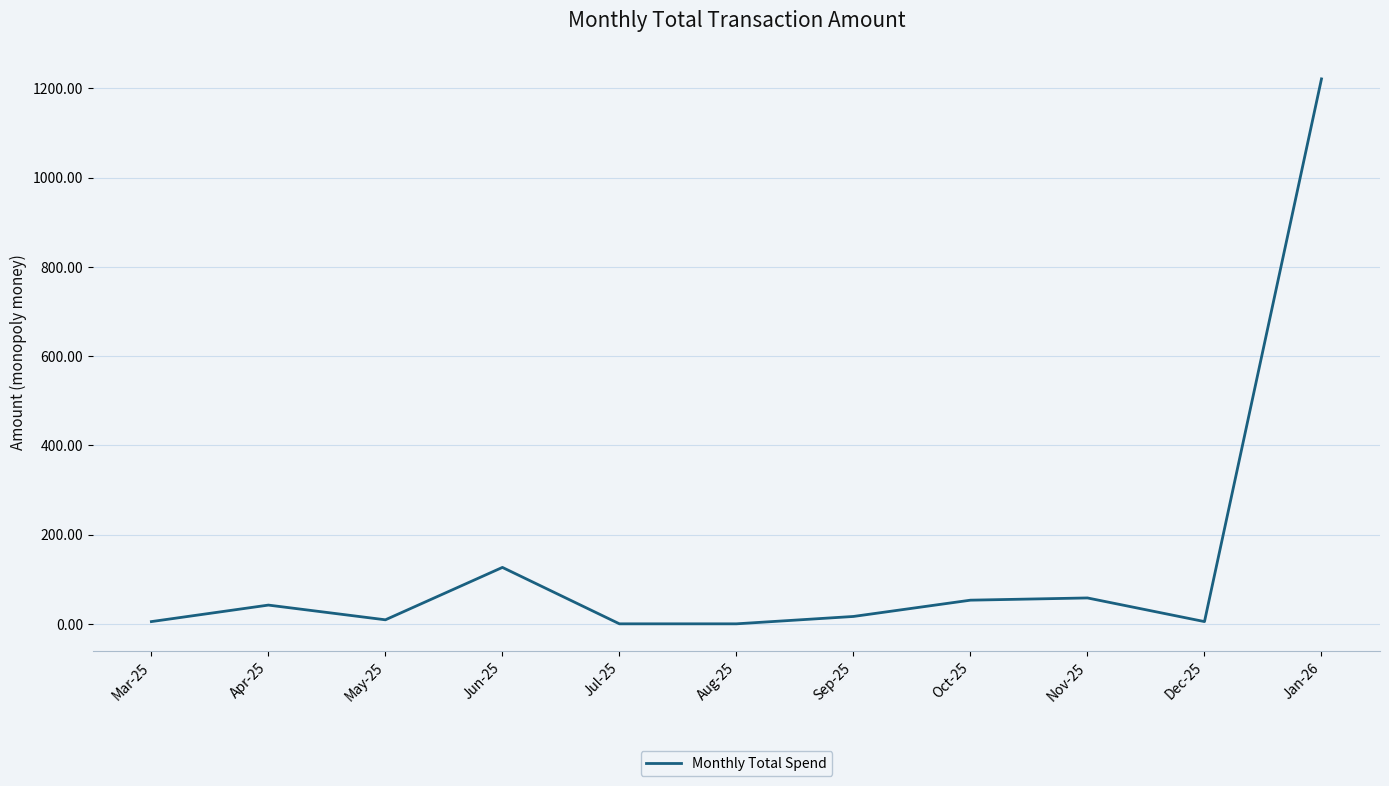

What is the difference between the maximum and second lowest values?

1221.3